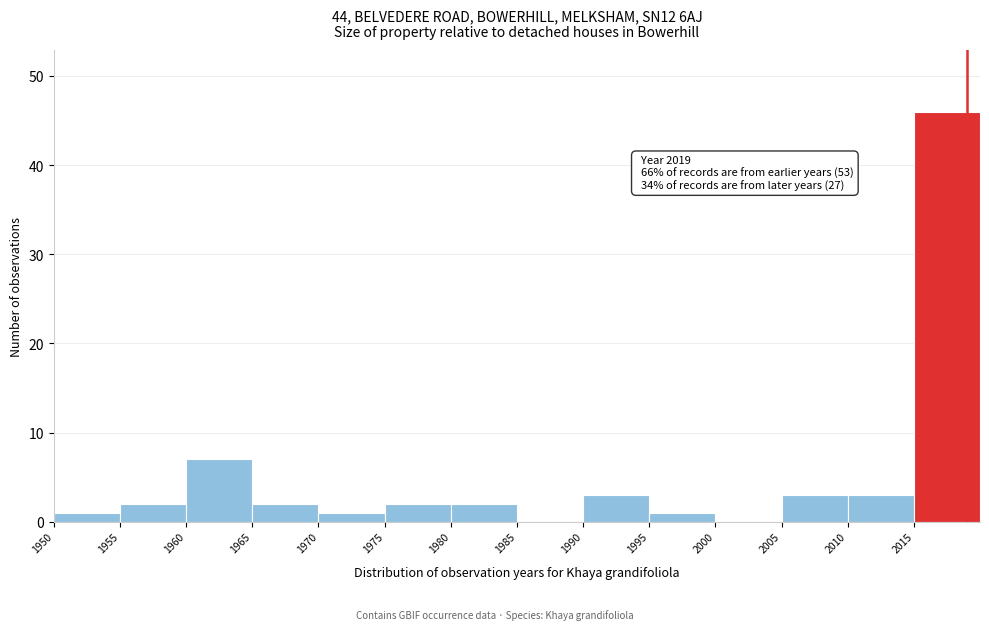

Over which range of the x-axis is the bar tallest?

2015 to 2020